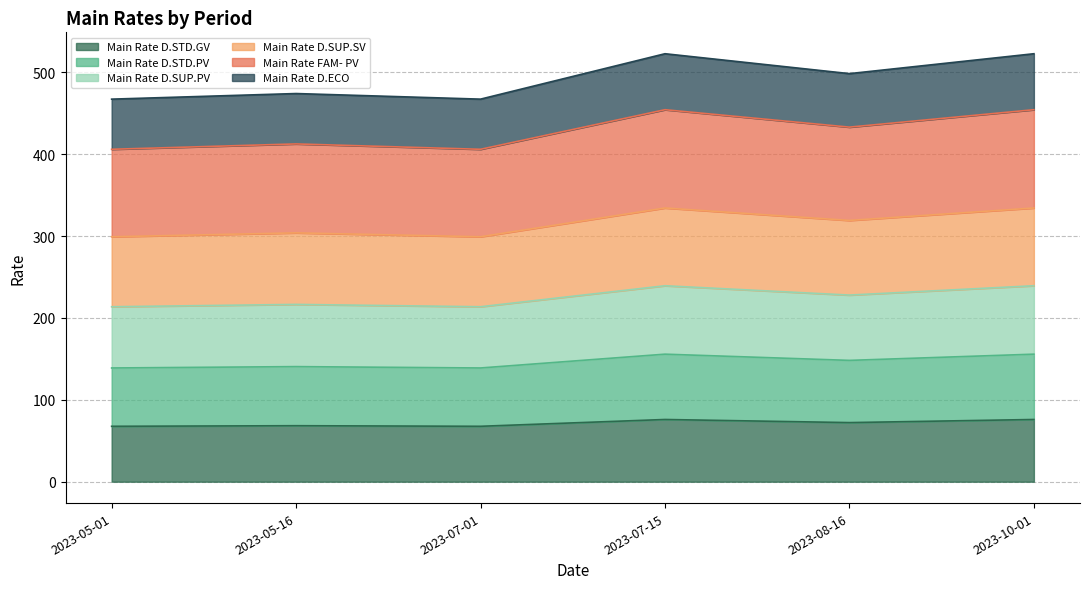

Which series has the largest total across all categories?

Main Rate FAM- PV